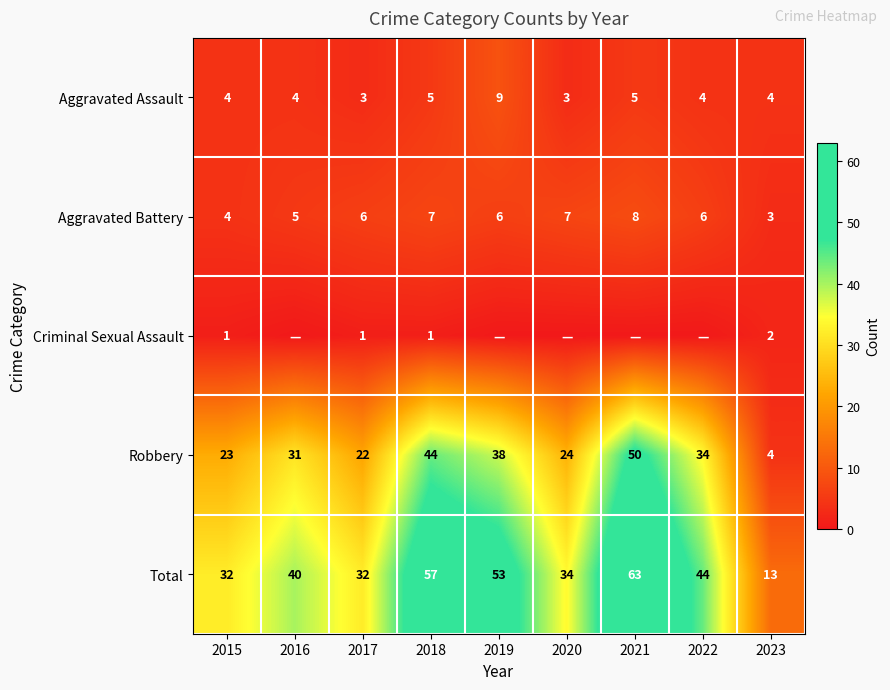

Which category has the lowest value in the Aggravated Battery series?

2023